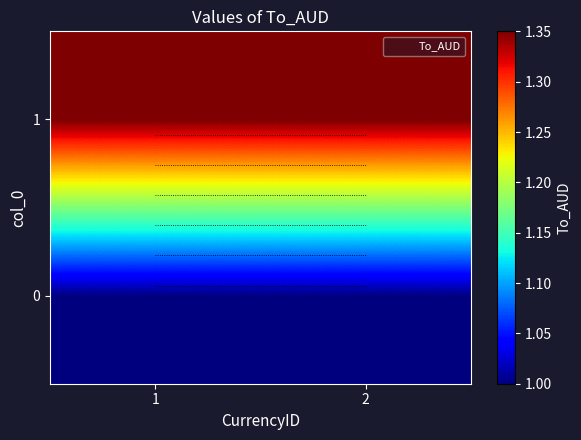

What is the average value of the 0 series?

1.0